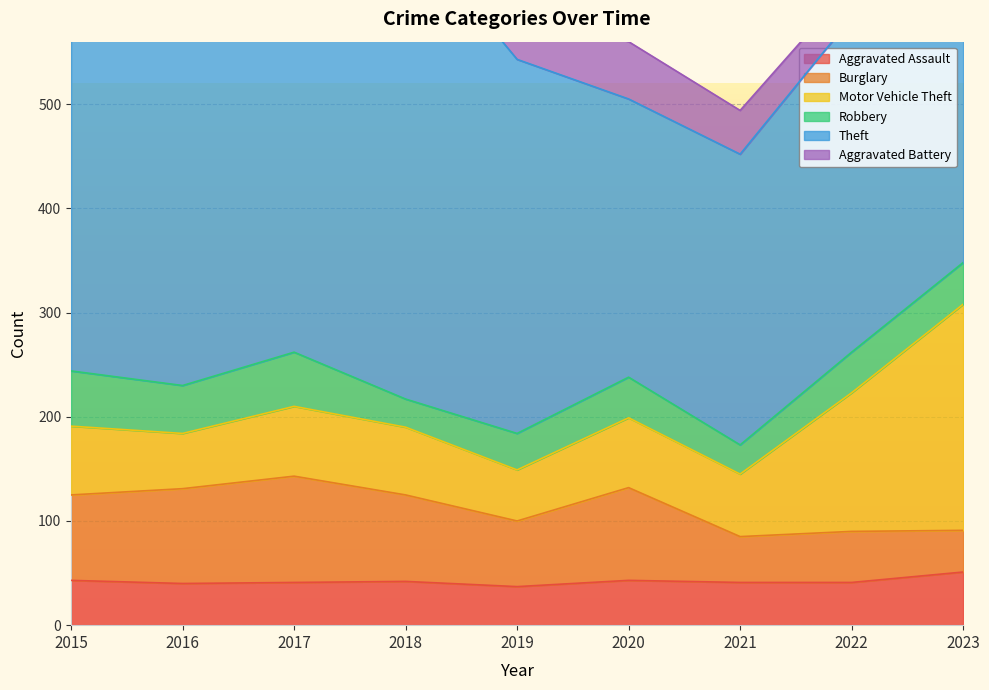

What are all the series names shown in the legend?

Aggravated Assault, Burglary, Motor Vehicle Theft, Robbery, Theft, Aggravated Battery